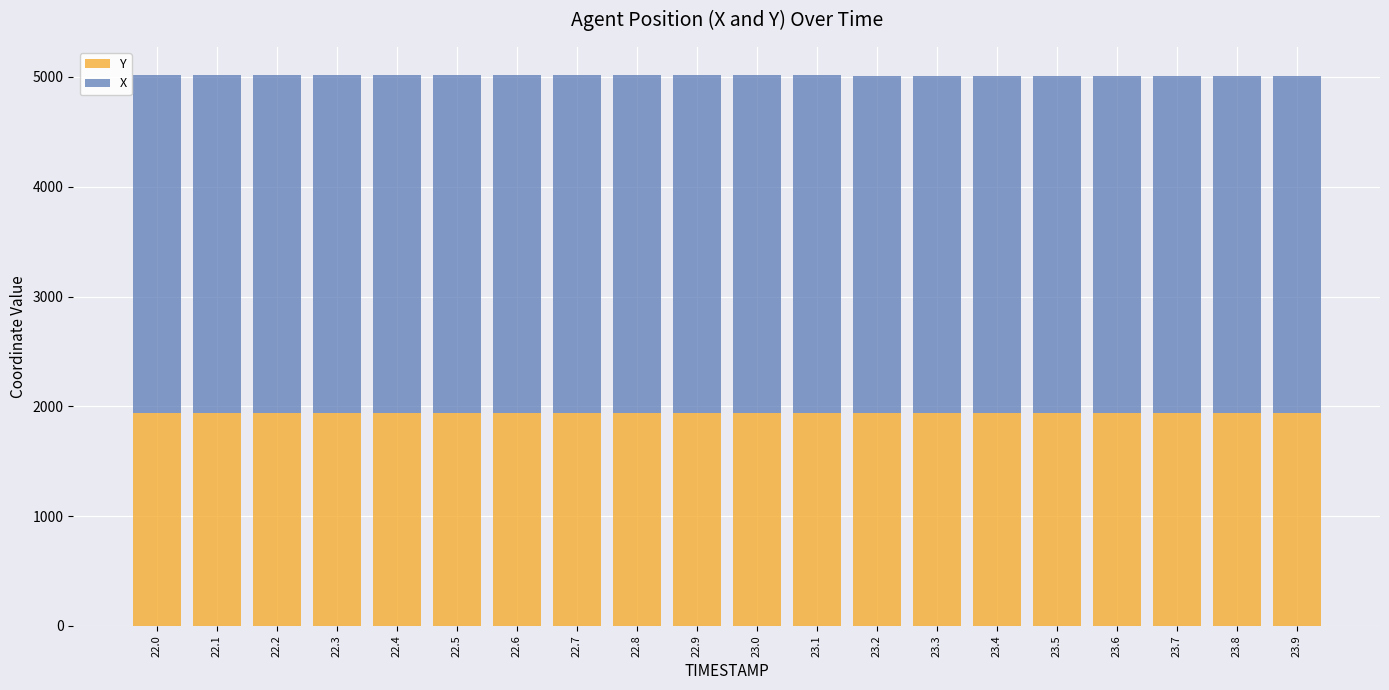

What is the total value across all series at 23.2?

5013.2